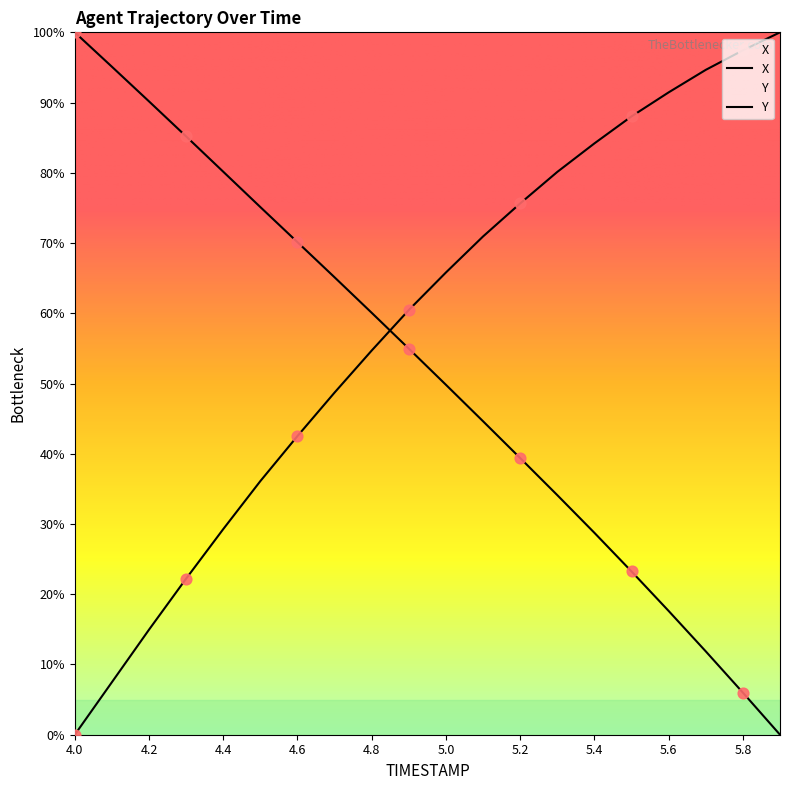

Which series reaches the maximum Y coordinate?

X